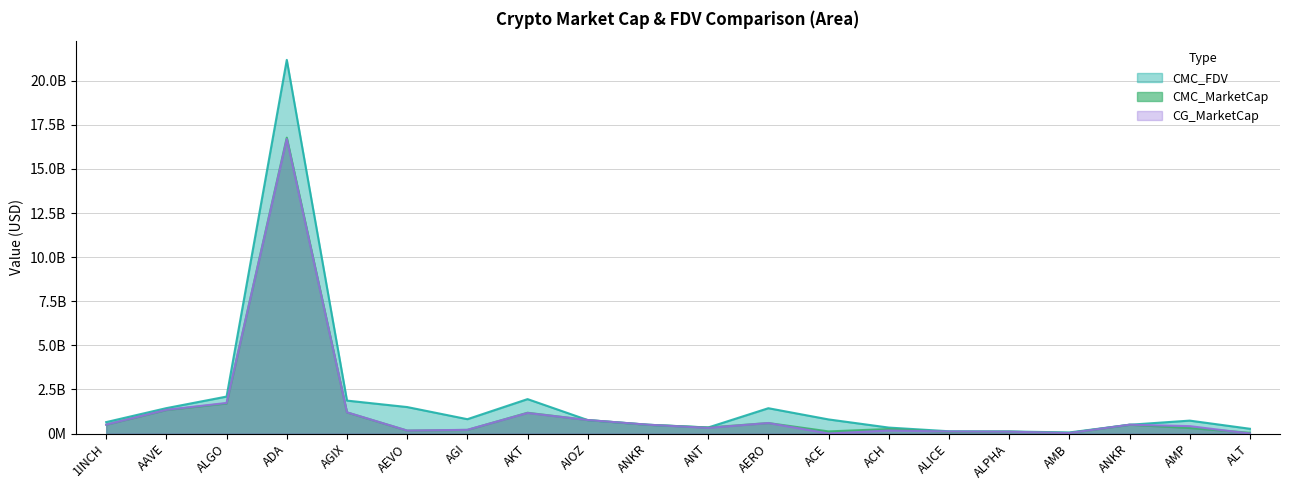

Which has a higher value, ACE or AGI?

AGI